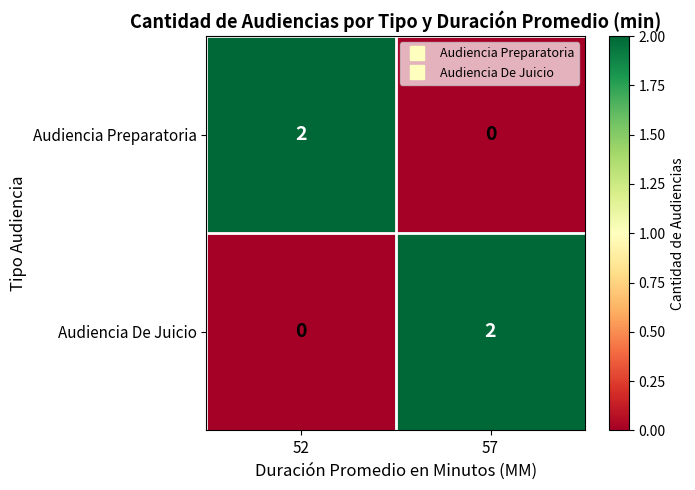

Is the value of Audiencia Preparatoria at 52 greater than the value of Audiencia De Juicio at 52?

Yes